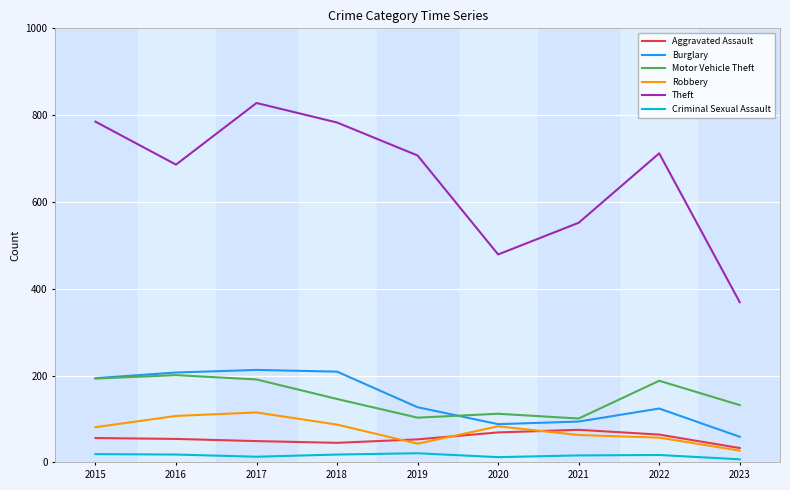

Does the chart display data point markers on the line(s)?

No